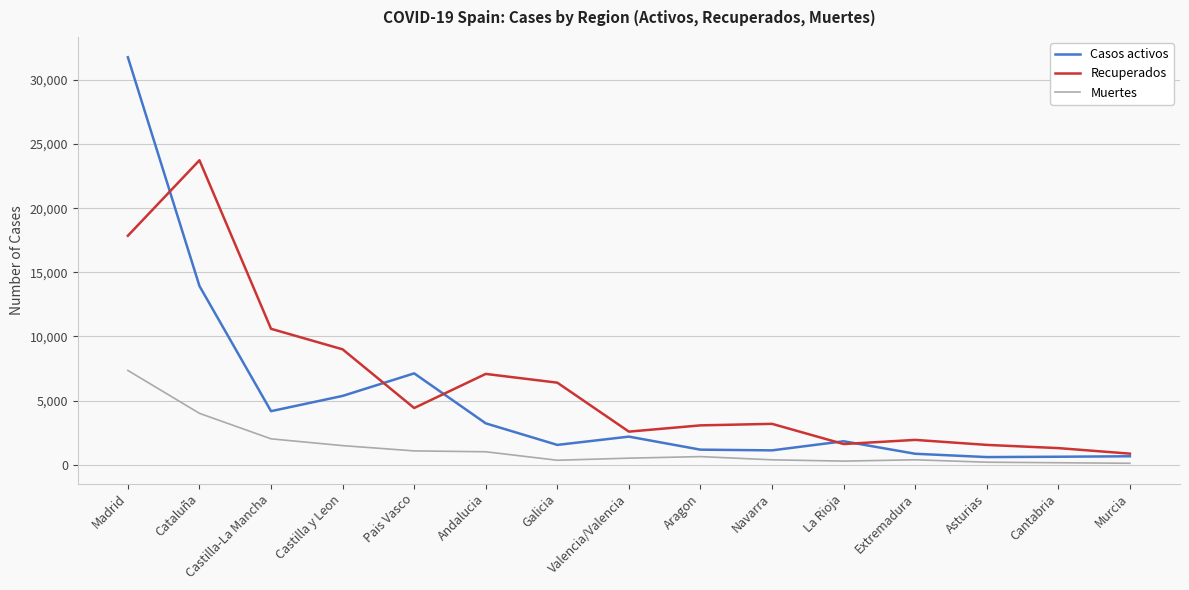

At which category does Casos activos reach its first local valley?

Castilla-La Mancha